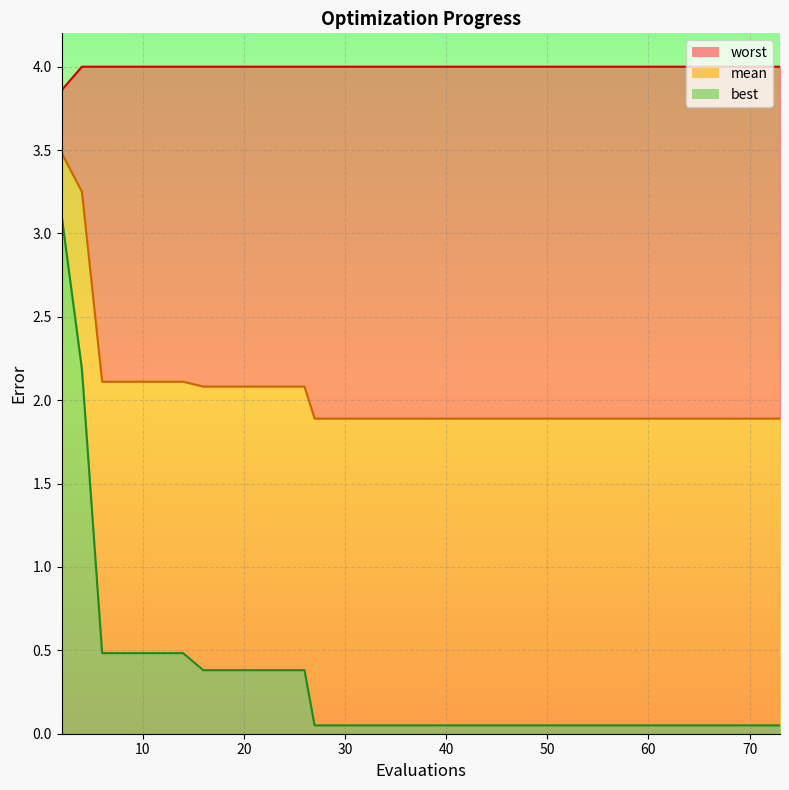

True or false: mean and best cross at least once.

False